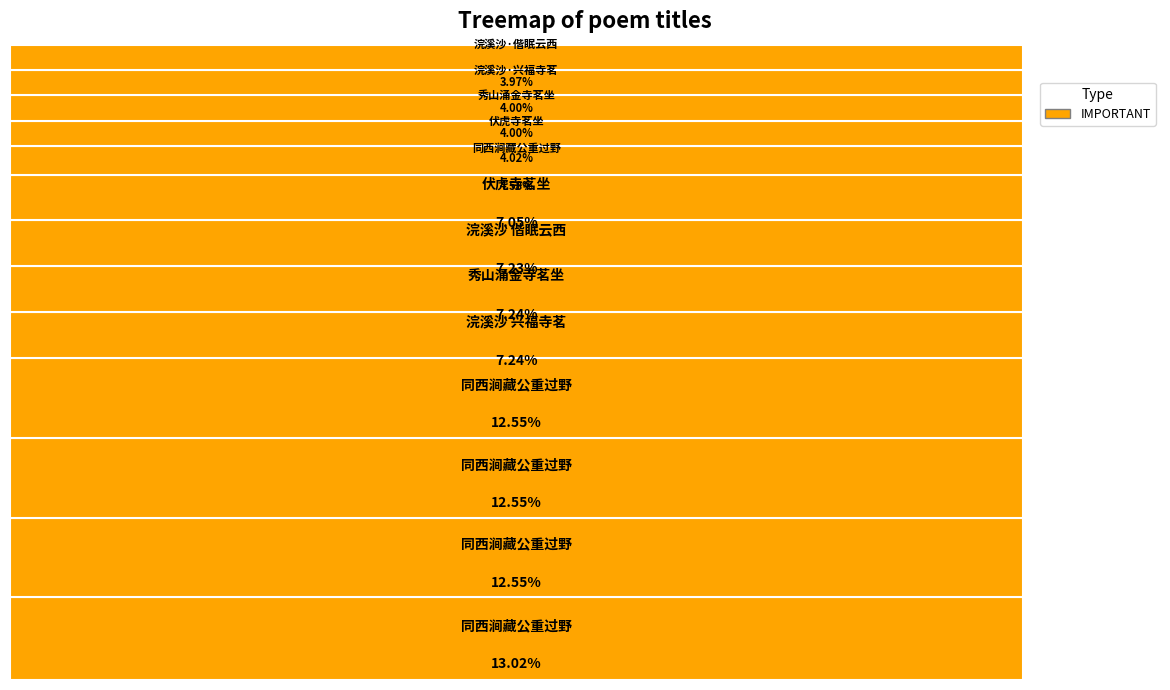

How many slices are in this pie chart?

13